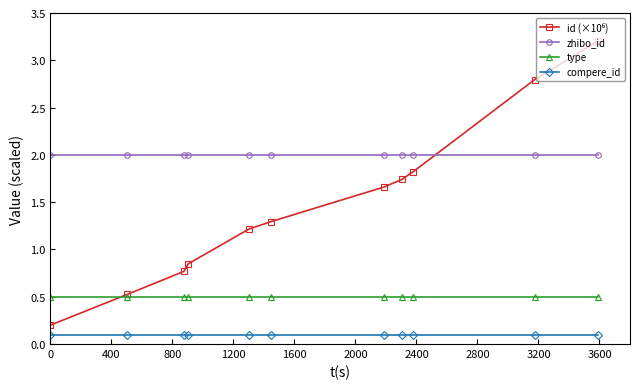

What is the value of the compere_id point at the 4th from the left?

0.1